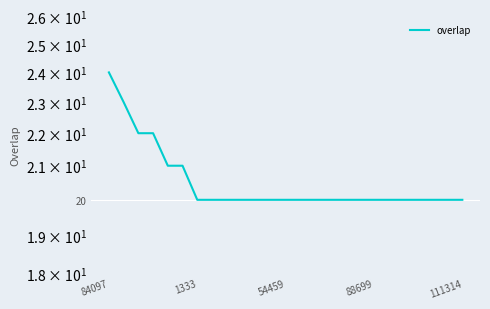

What is the difference between the maximum and minimum values?

4